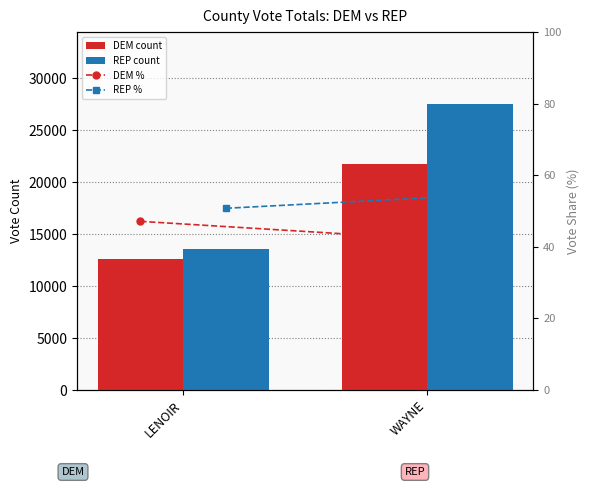

Between LENOIR and WAYNE, which series saw the biggest shift?

REP count